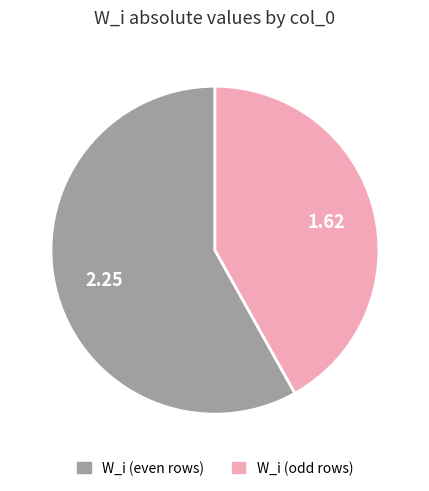

How many segments does this pie chart have?

2